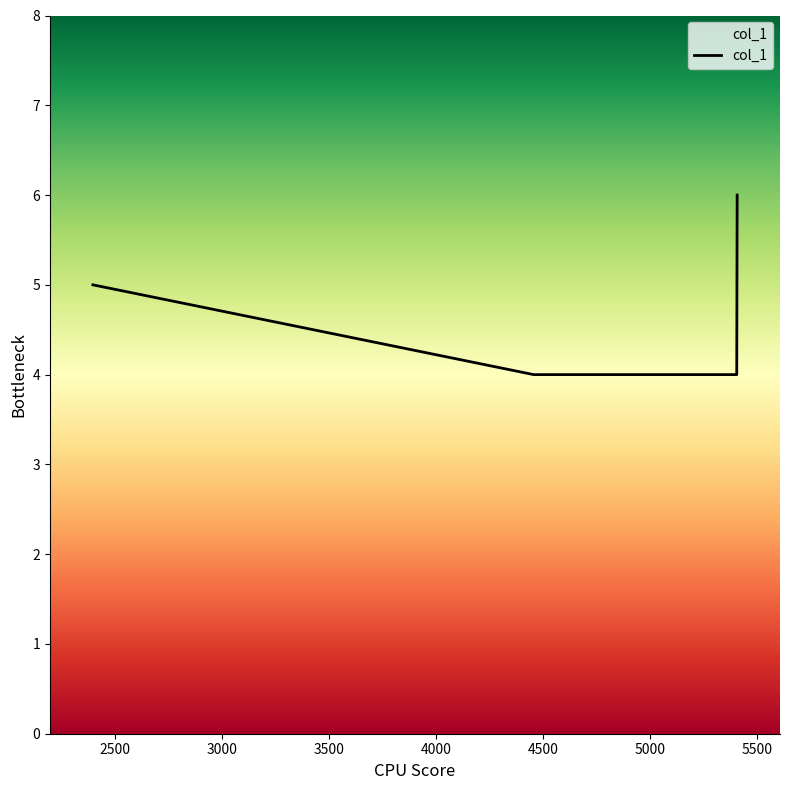

True or false: there are more than 0 points higher than both neighbors.

False